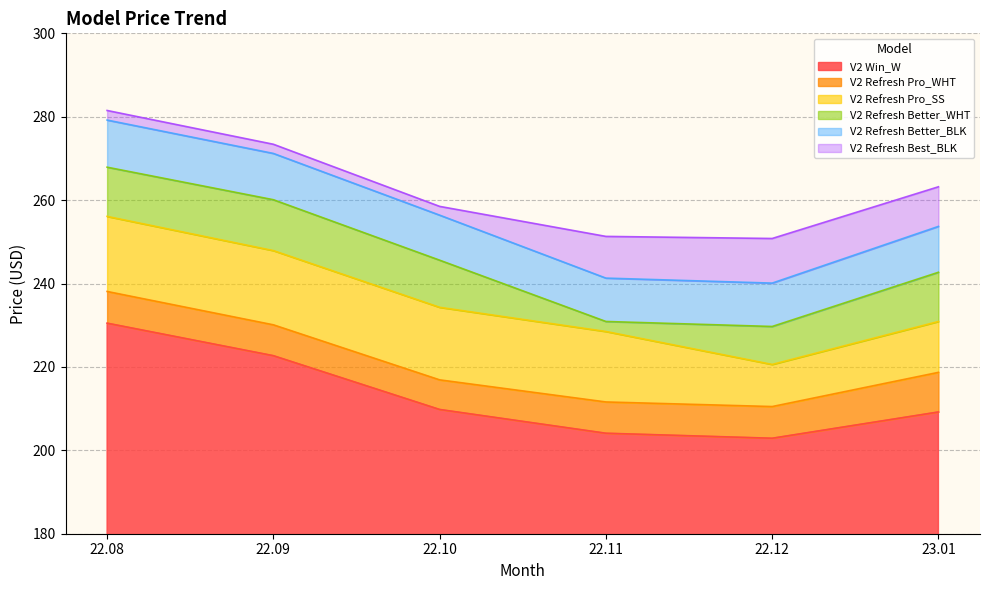

How many distinct data groups are displayed?

6